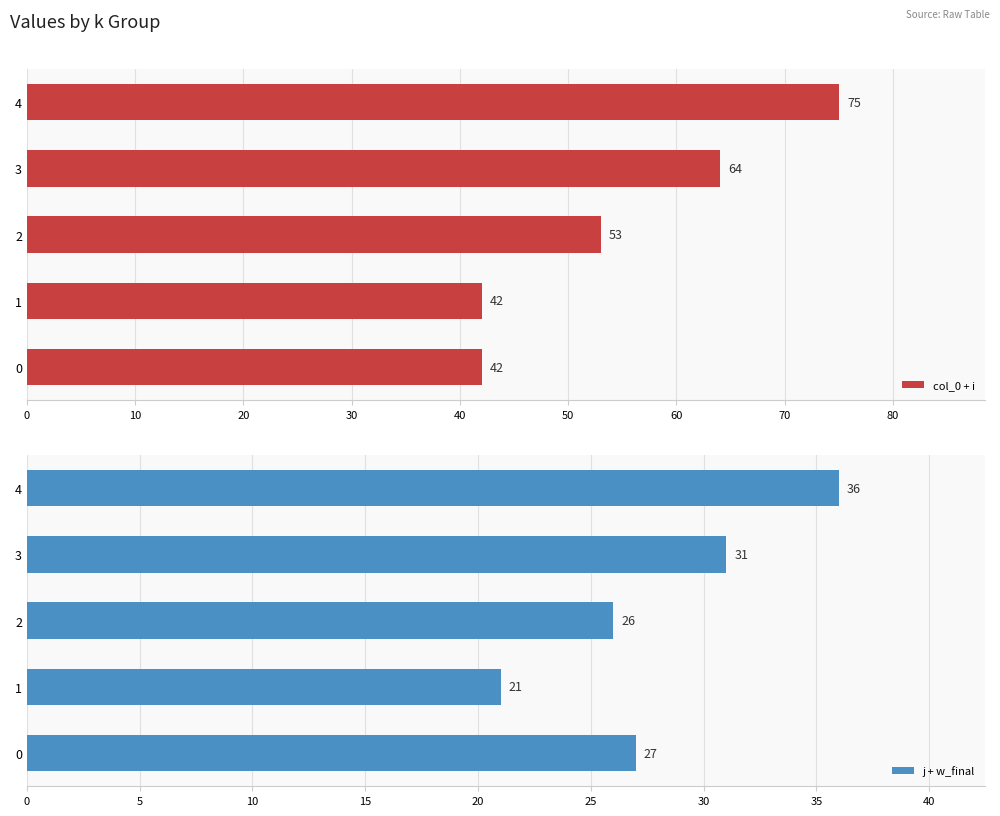

The j + w_final series shows 11 at 0. True or false?

False